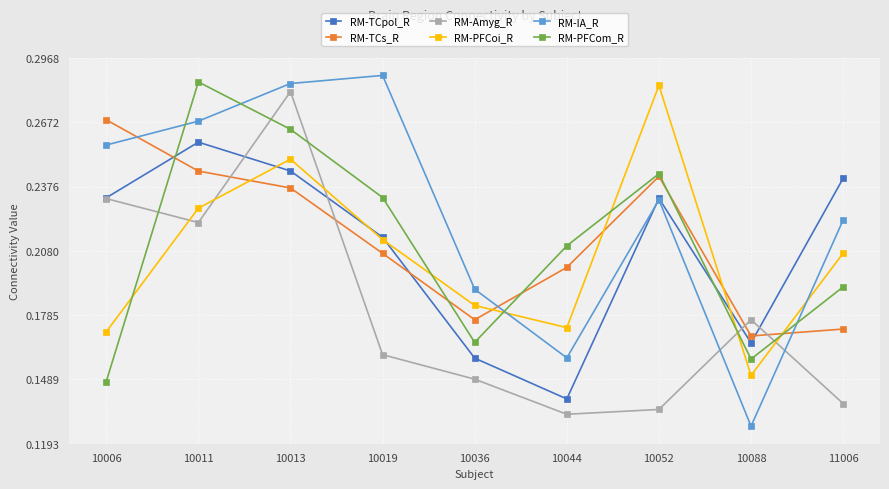

After their last crossing, which series has the higher values: RM-TCs_R or RM-IA_R?

RM-IA_R